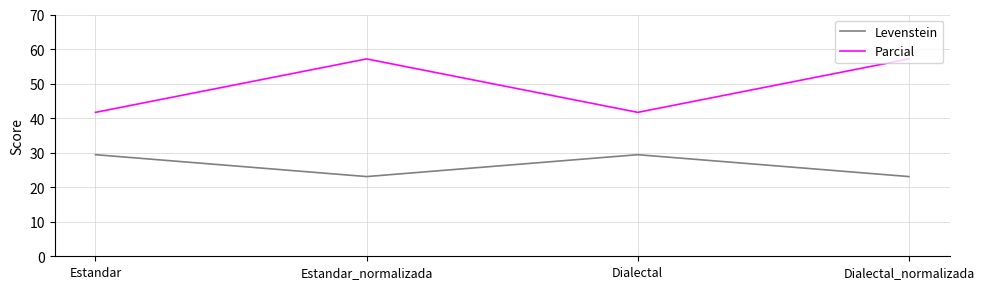

True or false: Levenstein and Parcial intersect in this chart.

False